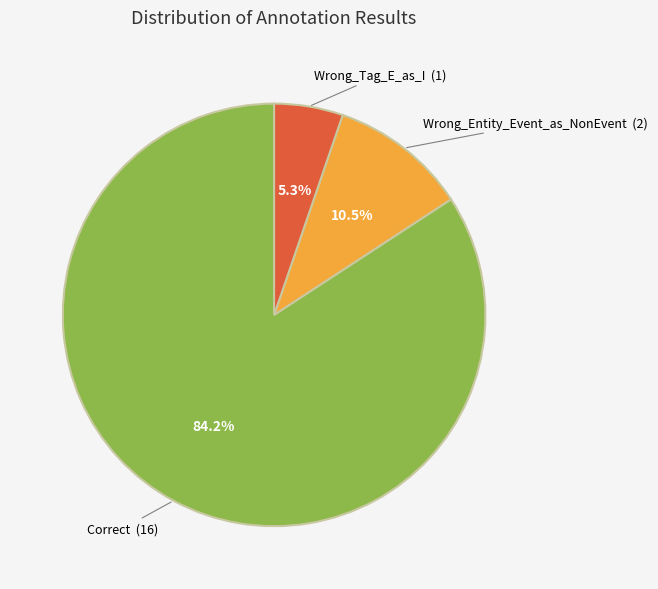

Does any single category account for the majority?

Yes